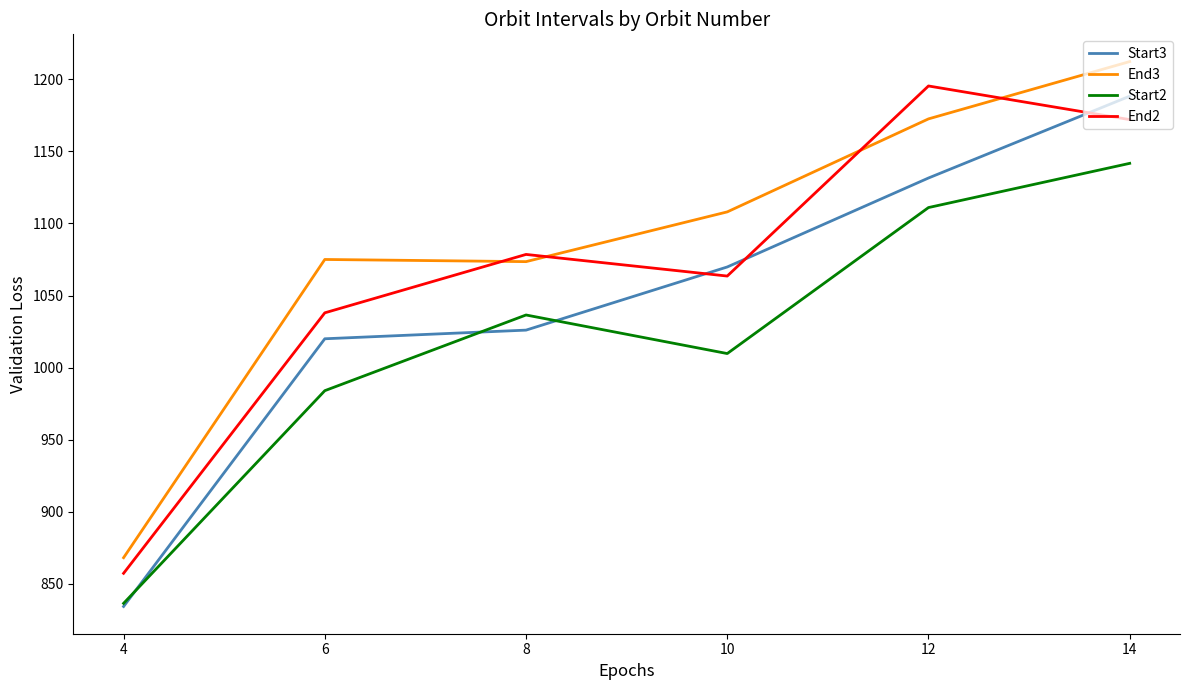

What are all the series names shown in the legend?

Start3, End3, Start2, End2